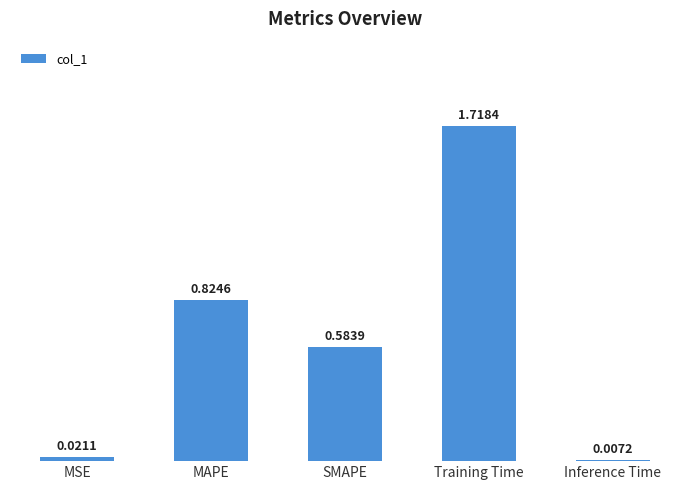

List the labels in order of value, smallest first.

Inference Time, MSE, SMAPE, MAPE, Training Time